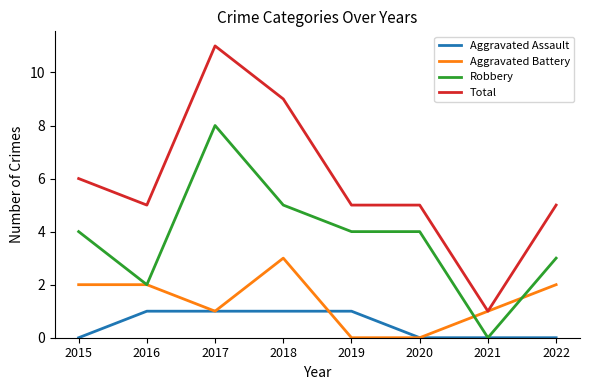

At which label does Total first exceed 5?

2015